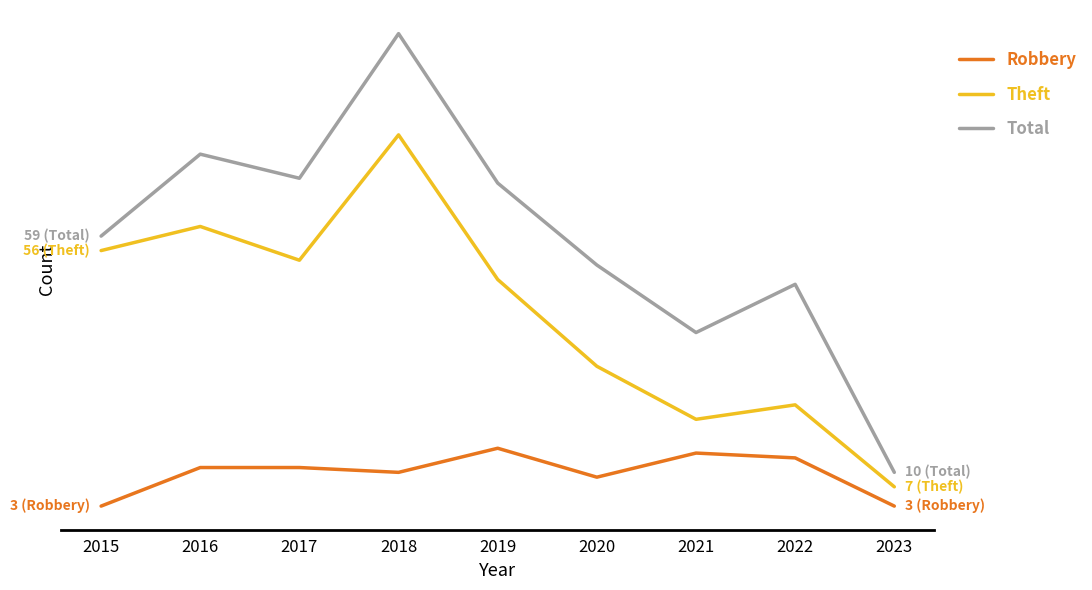

Reading left to right, extract all data points from this chart.

Robbery: 3	11	11	10	15	9	14	13	3
Theft: 56	61	54	80	50	32	21	24	7
Total: 59	76	71	101	70	53	39	49	10